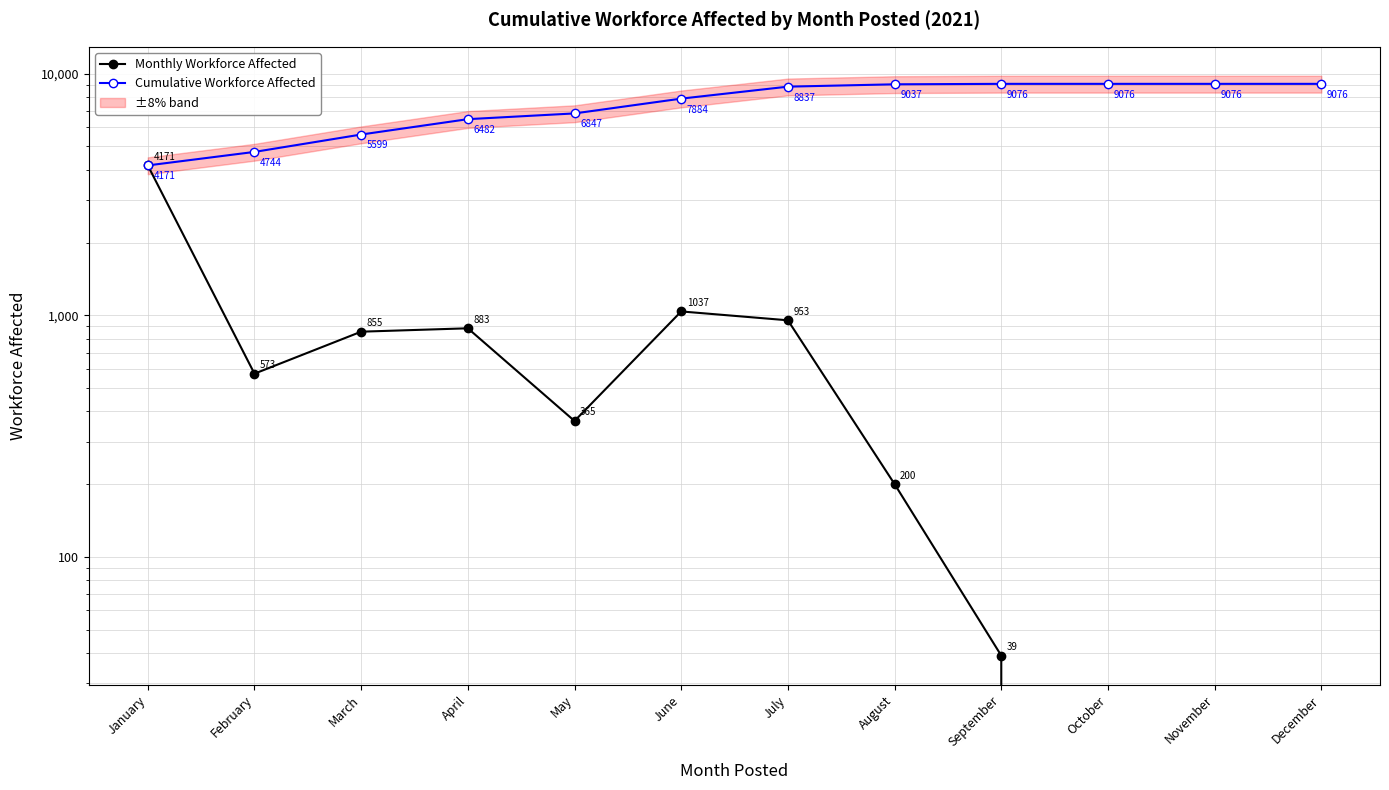

List the series in order of their overall mean, lowest first.

Monthly Workforce Affected, Cumulative Workforce Affected